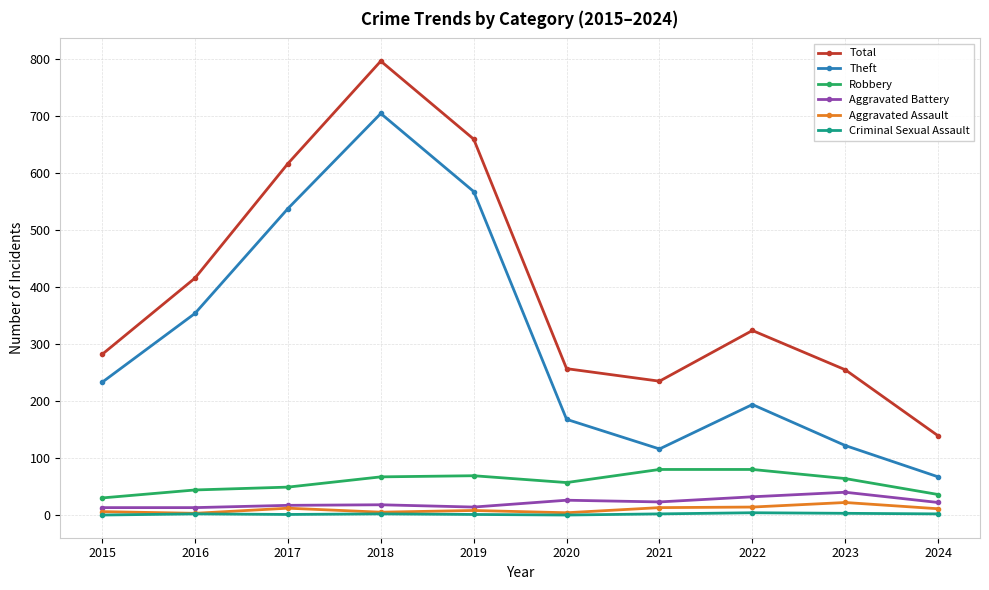

The value of Criminal Sexual Assault at 2024 is 2. True or false?

True